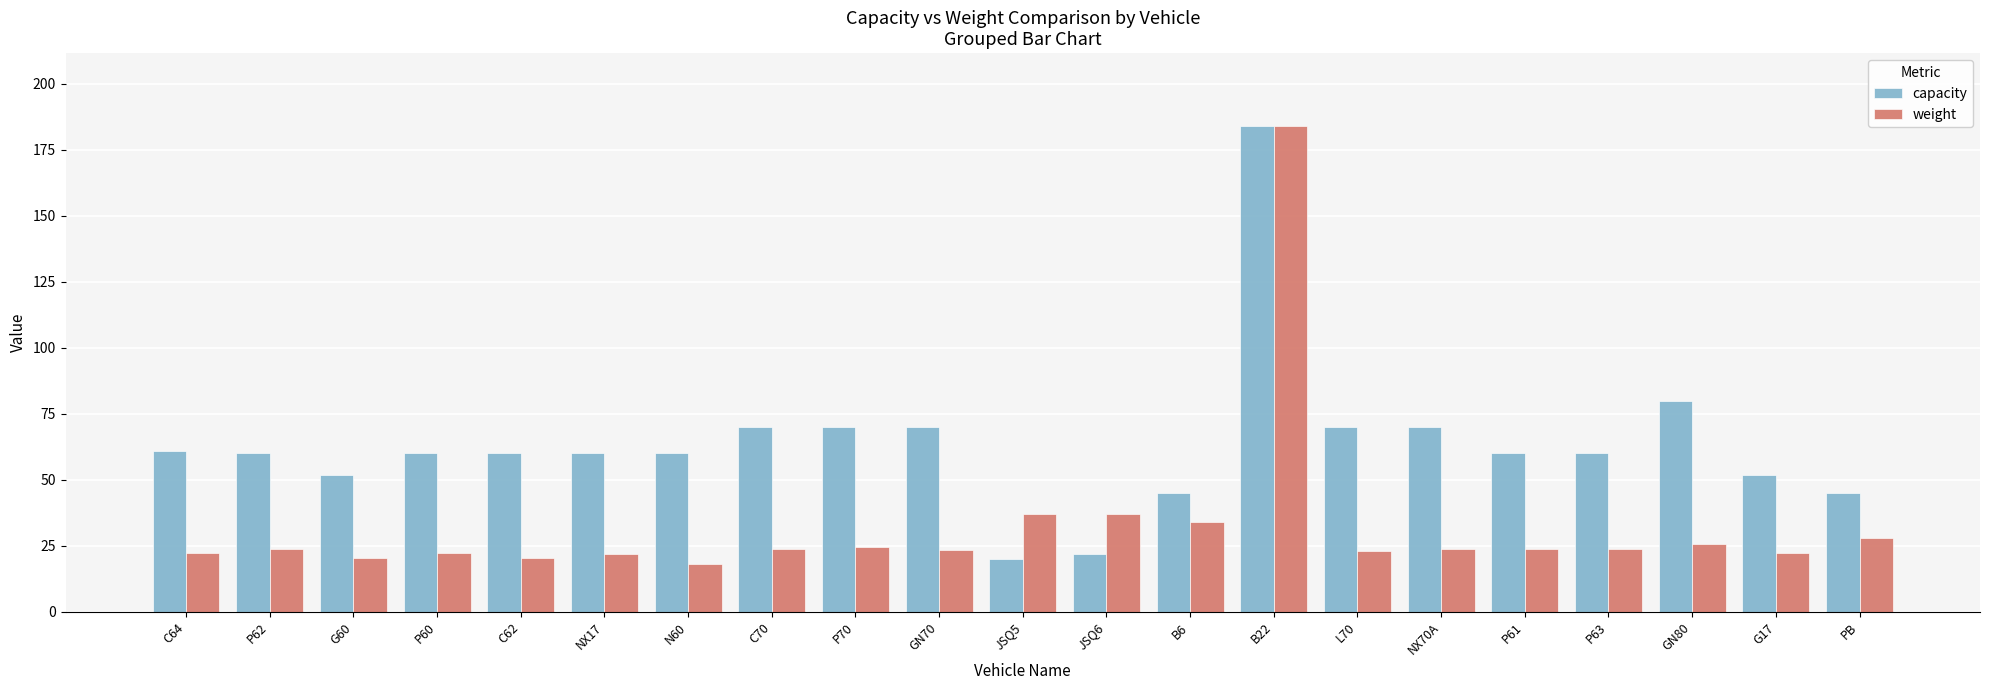

What is the label of the 12th bar from the left?

JSQ6